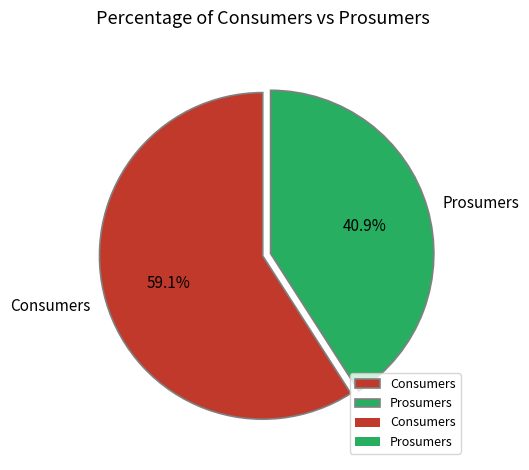

Between Prosumers and Consumers, which is larger?

Consumers